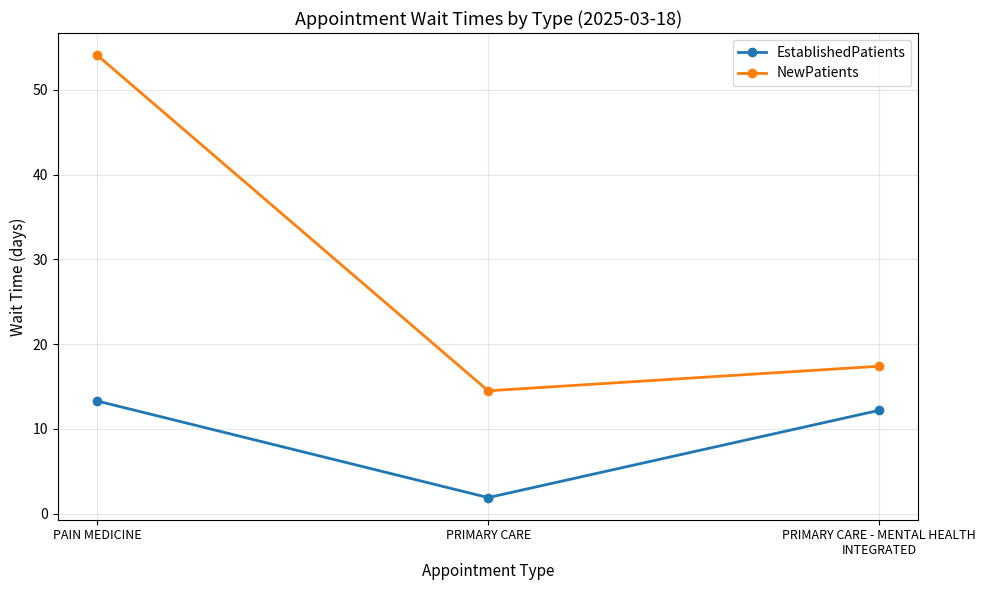

Which series has the largest range (max minus min)?

NewPatients